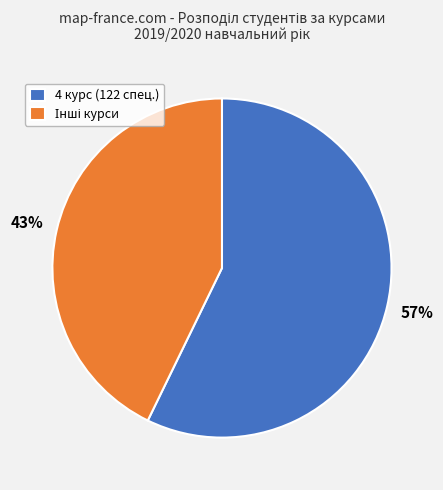

To the nearest percent, what percentage of the pie is 4 курс (122 спец.)?

57%